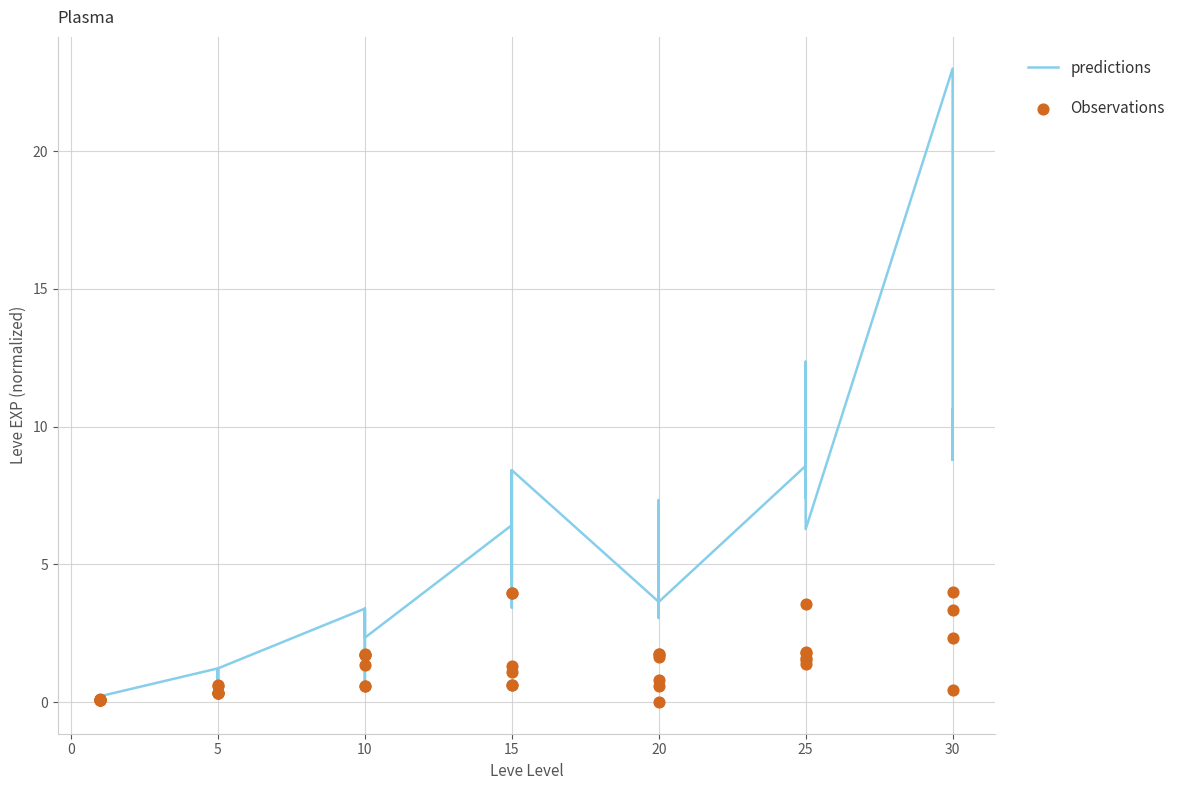

What are all the series names shown in the legend?

predictions, Observations